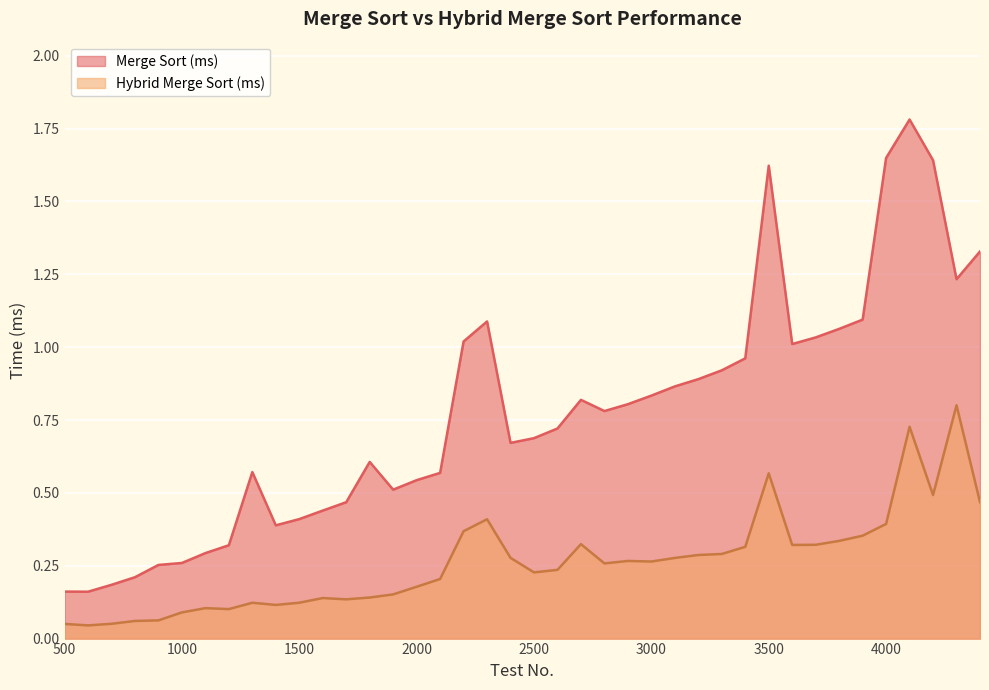

How many interior local valleys does the Merge Sort (ms) series have?

7